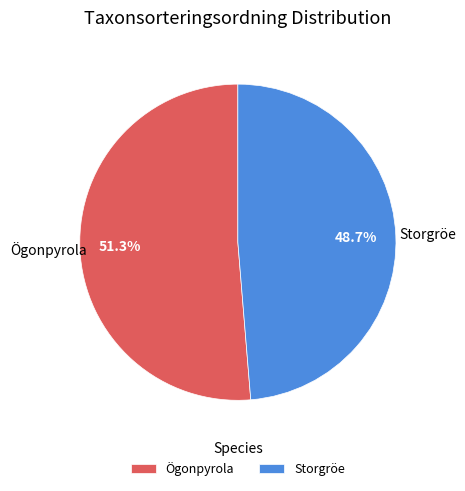

Does Ögonpyrola account for over 50% of the chart?

Yes